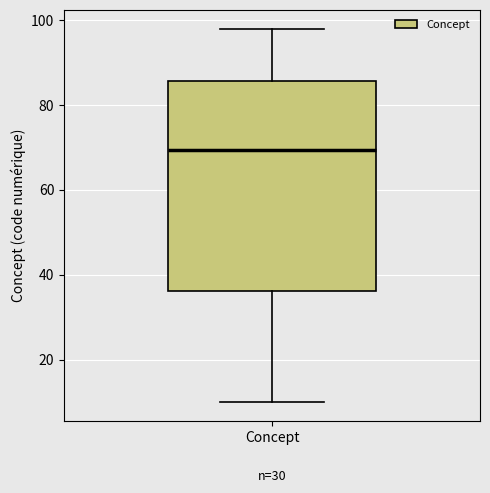

Read this box plot against the y-axis: the position of the median line, the range covered by the box, and the ends of both whiskers. The values are not printed on the chart, so give them approximately, as read against the axis.

median 70, box 36 to 86, whiskers 10 to 98